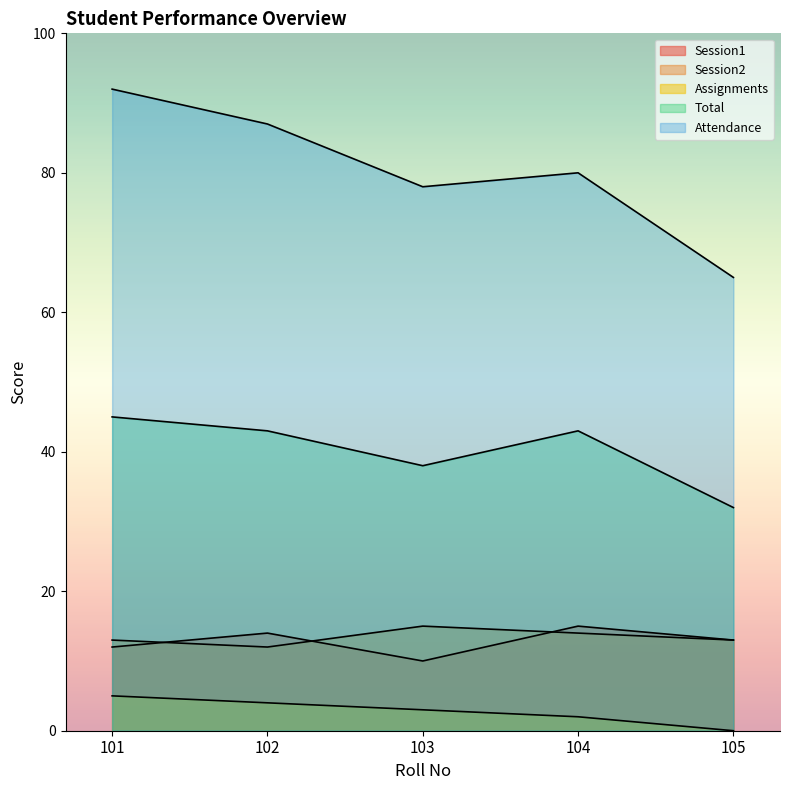

What is the approximate value of Attendance at 103?

78